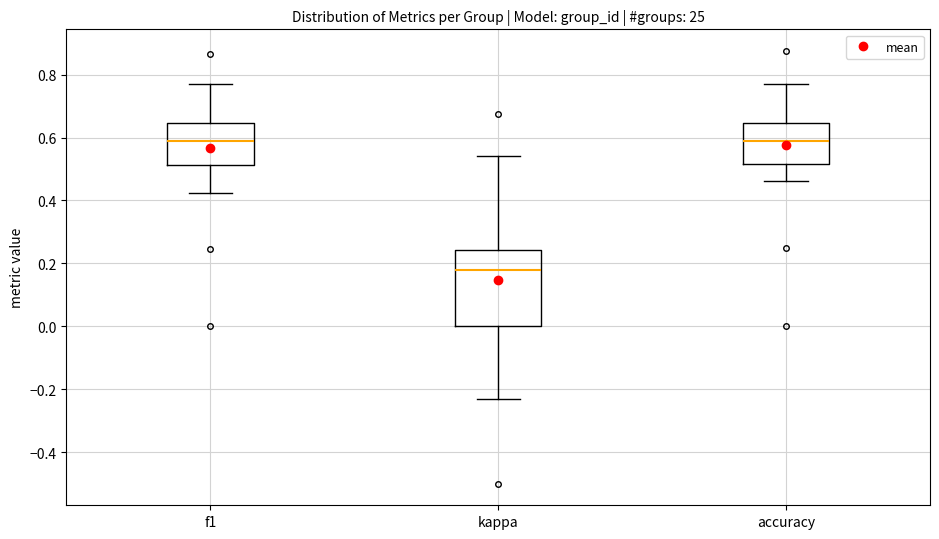

Reading left to right, read every box against the y-axis: the position of its median line, the range the box covers, and the ends of its whiskers. The values are not printed on the chart, so give them approximately, as read against the axis.

f1: median 0.58, box 0.52 to 0.64, whiskers 0.42 to 0.76
kappa: median 0.18, box 0.00 to 0.24, whiskers -0.22 to 0.54
accuracy: median 0.58, box 0.52 to 0.64, whiskers 0.46 to 0.76